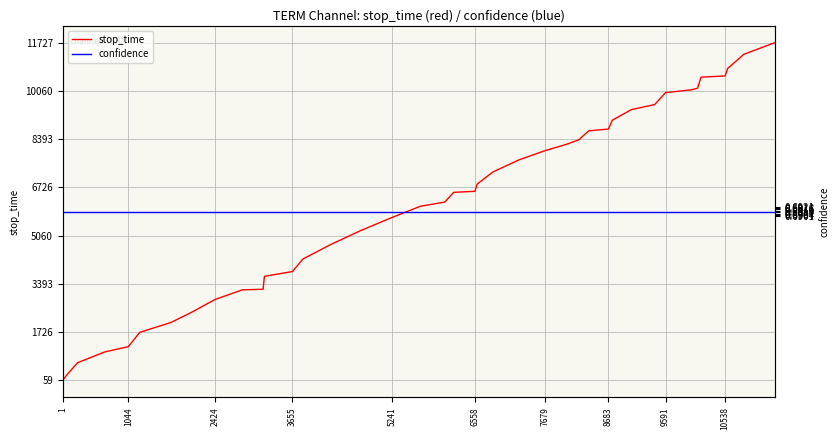

What is the highest value of the stop_time series?

11727